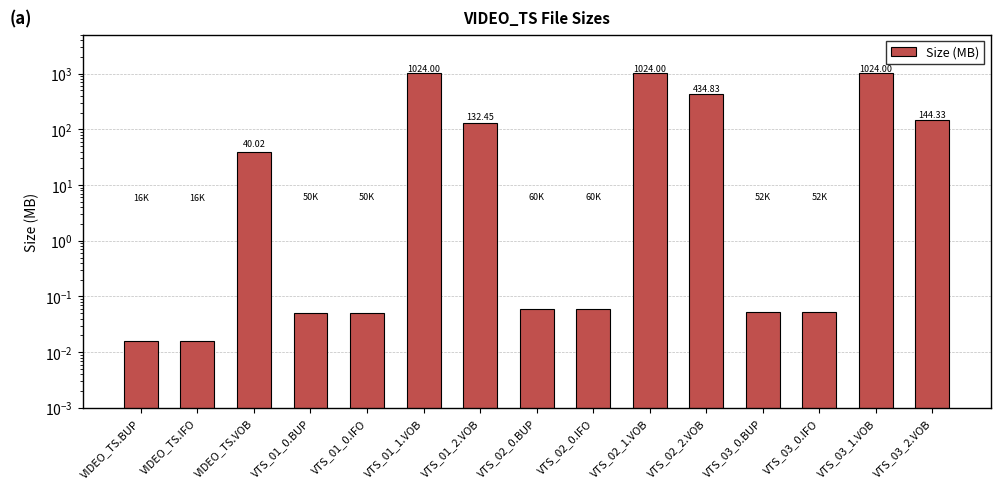

The value at VTS_03_0.BUP is 0.1. True or false?

True